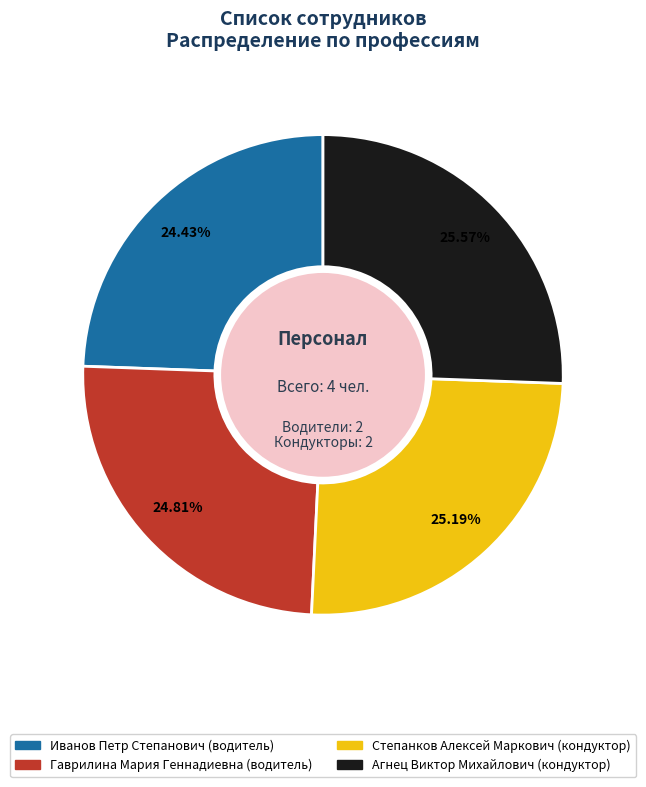

To the nearest percent, what is the average slice percentage?

25%